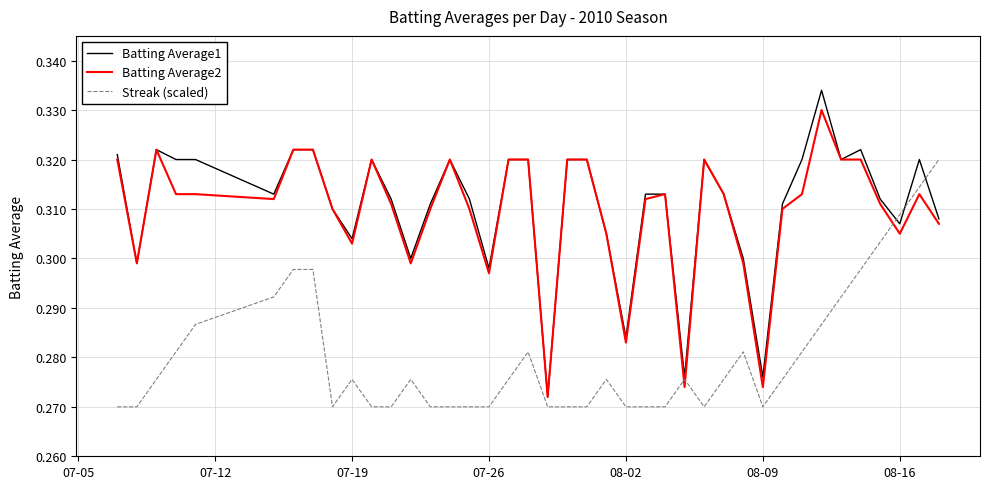

Which series has the largest range (max minus min)?

Batting Average1